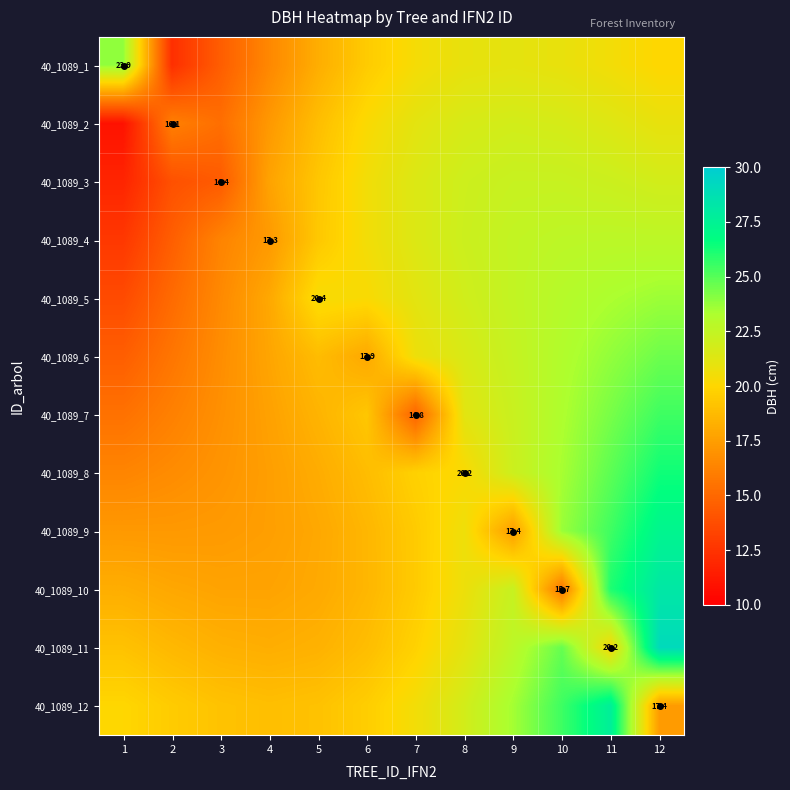

What is the sum of all 40_1089_11 values?

249.1